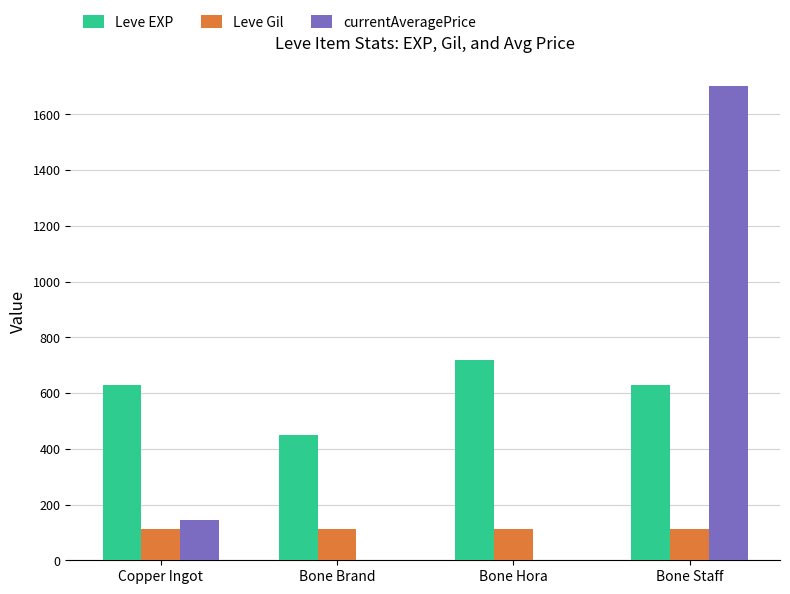

How many distinct data groups are displayed?

3